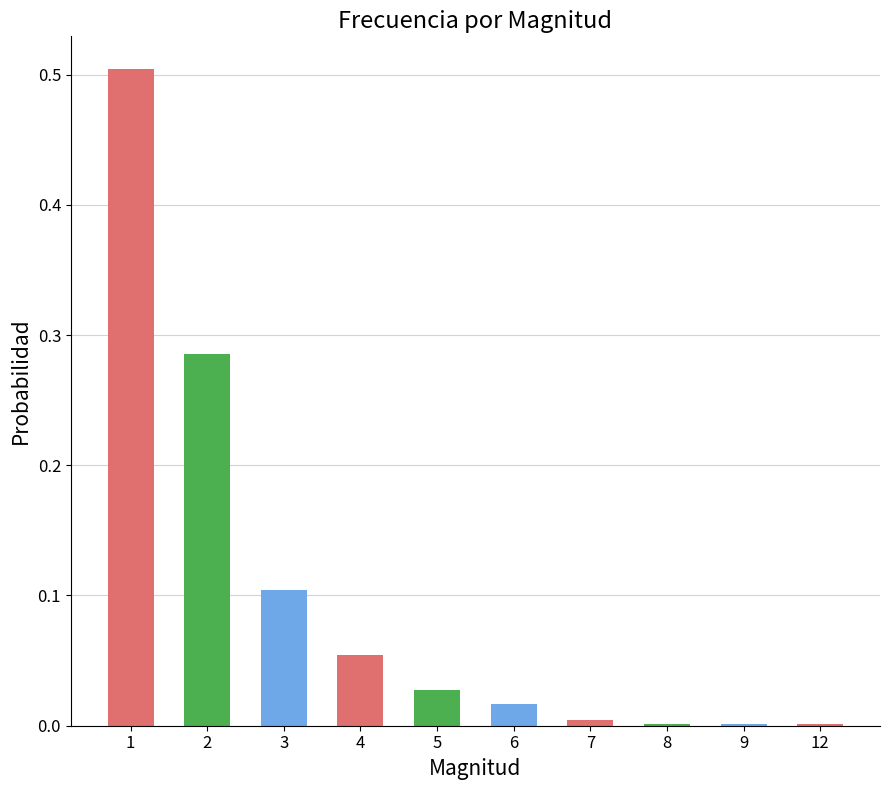

What is the sum of all values?

1.0